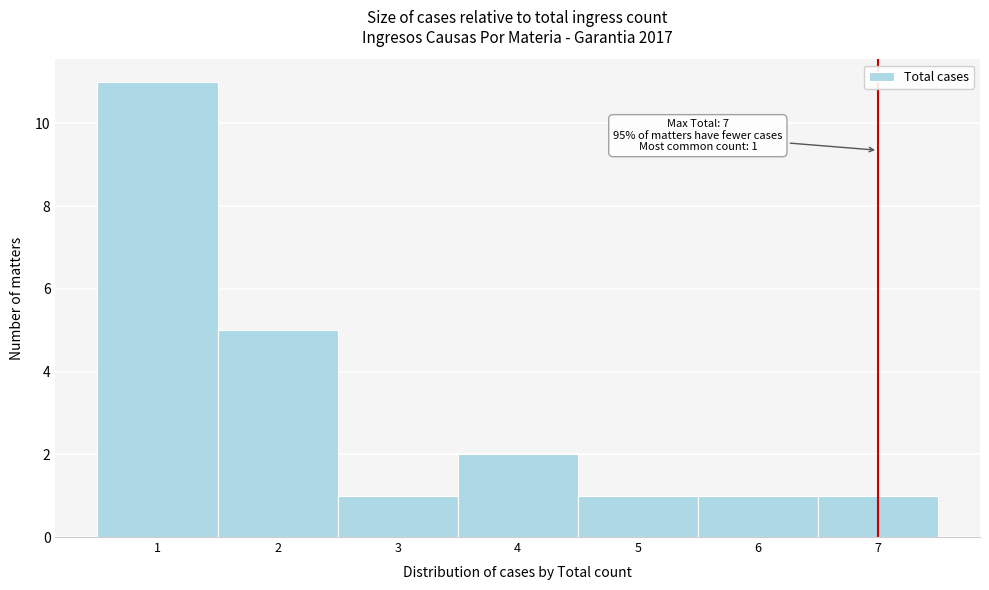

Over which range of the x-axis is the bar tallest?

0.5 to 1.5